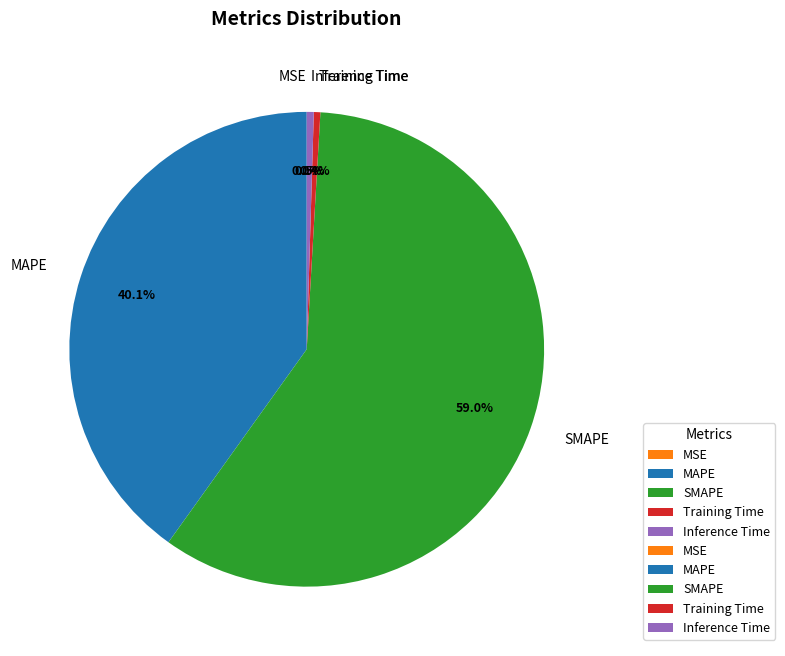

True or false: Training Time accounts for 0% of the total.

True